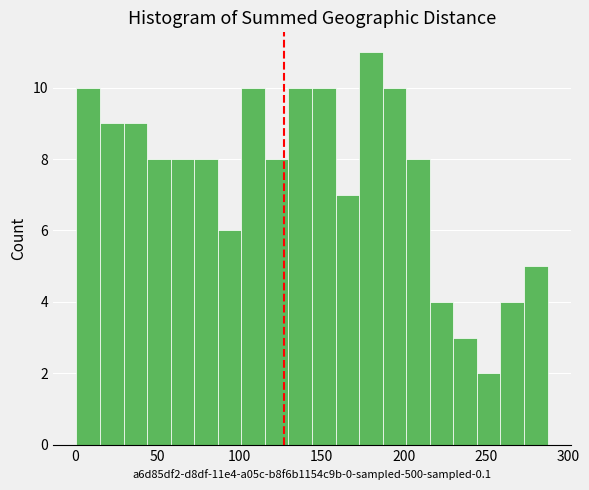

Around what value on the x-axis is the tallest bar? Give the approximate position of its centre, as read against the axis.

180